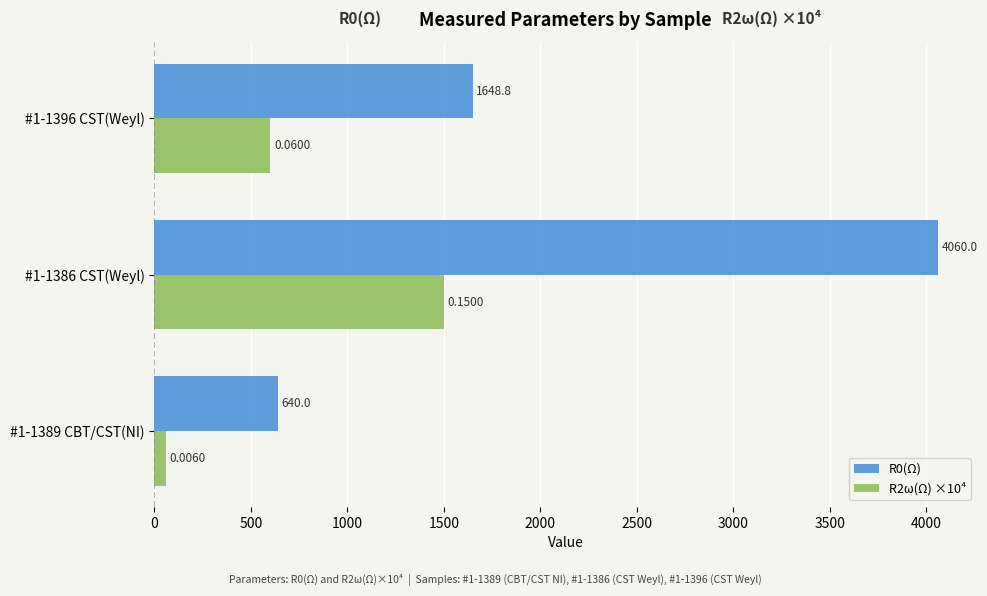

What is the difference between the R0(Ω) values at #1-1386 CST(Weyl) and #1-1389 CBT/CST(NI)?

3420.0